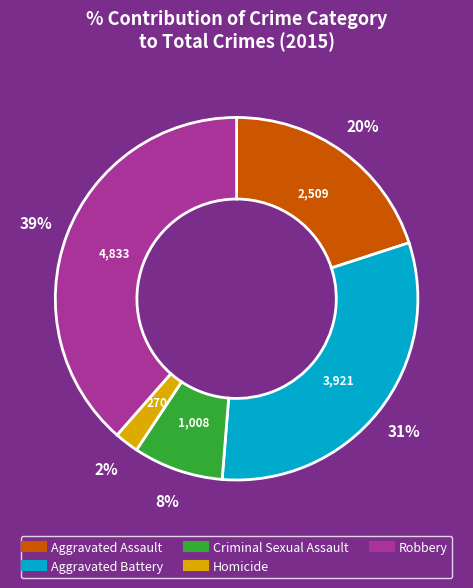

Does Homicide account for over 50% of the chart?

No